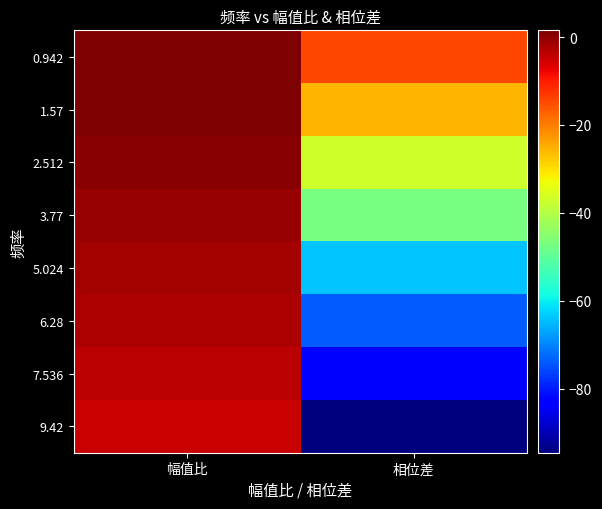

At 相位差, list the series in order from largest to smallest.

0.942, 1.57, 2.512, 3.77, 5.024, 6.28, 7.536, 9.42